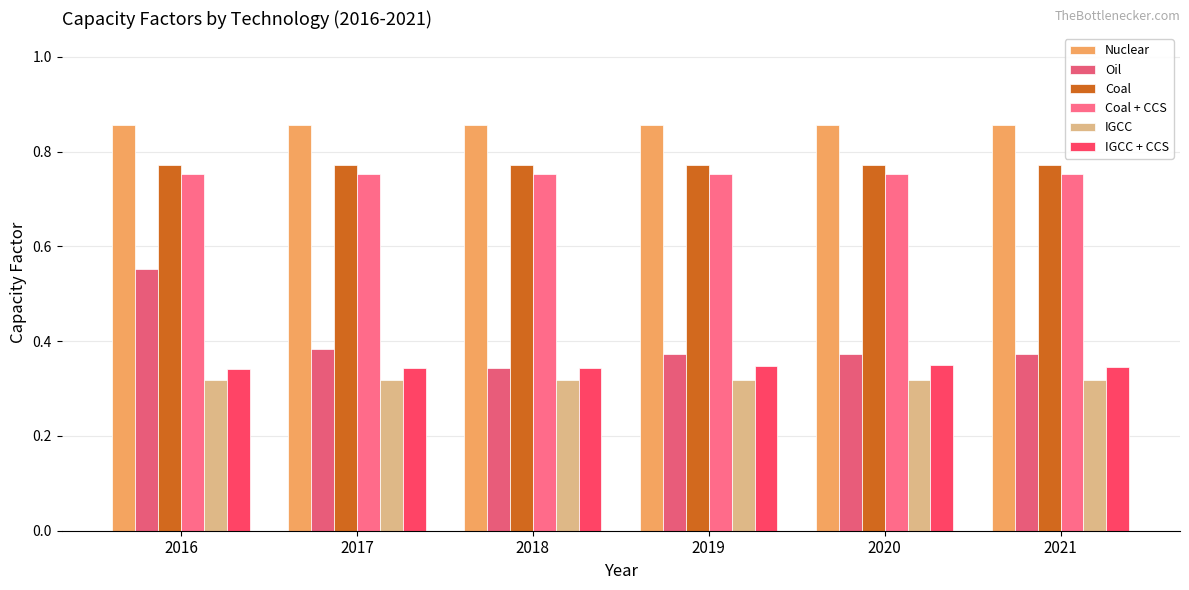

Reading left to right, list all the values displayed in this chart.

Nuclear: 0.9	0.9	0.9	0.9	0.9	0.9
Oil: 0.6	0.4	0.3	0.4	0.4	0.4
Coal: 0.8	0.8	0.8	0.8	0.8	0.8
Coal + CCS: 0.8	0.8	0.8	0.8	0.8	0.8
IGCC: 0.3	0.3	0.3	0.3	0.3	0.3
IGCC + CCS: 0.3	0.3	0.3	0.3	0.3	0.3